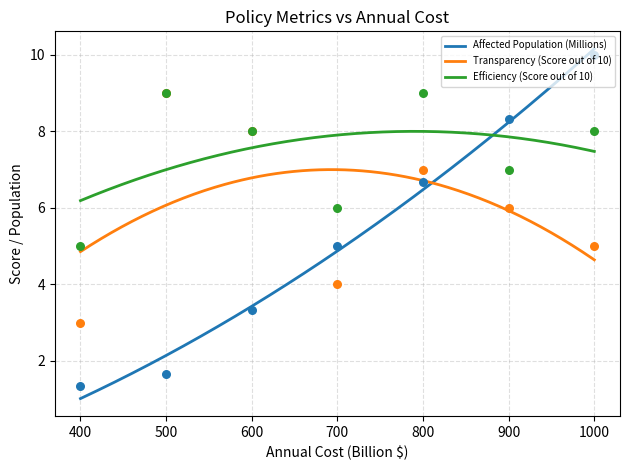

Which series has the largest Y range (max minus min)?

Affected Population (Millions)